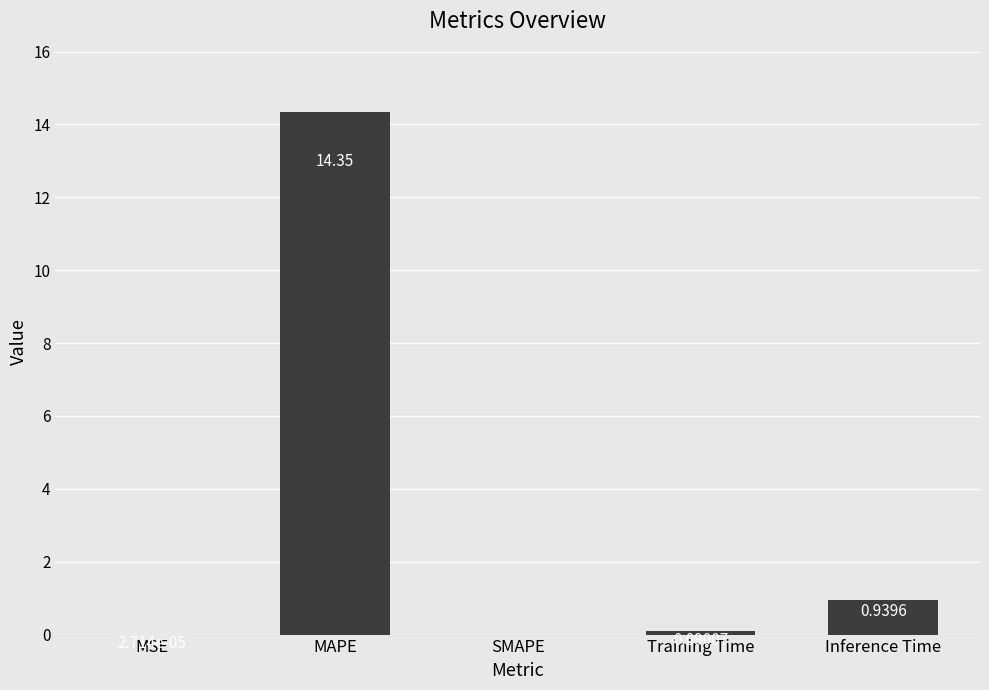

What is the sum of the values at MAPE and Inference Time?

15.3